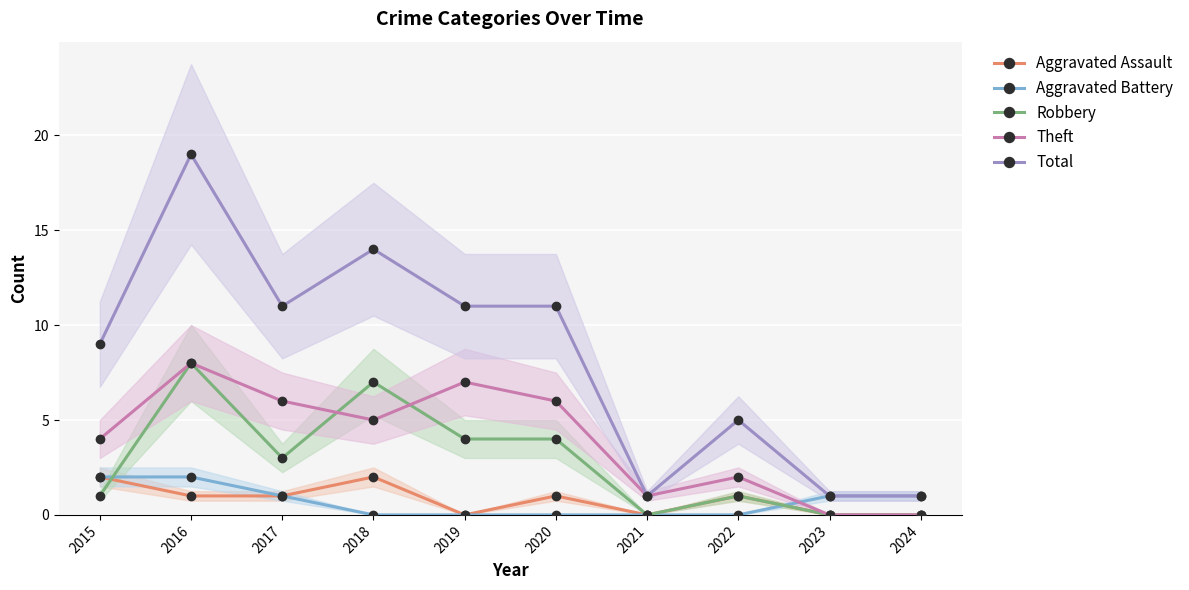

Between 2017 and 2023, which series saw the biggest shift?

Total